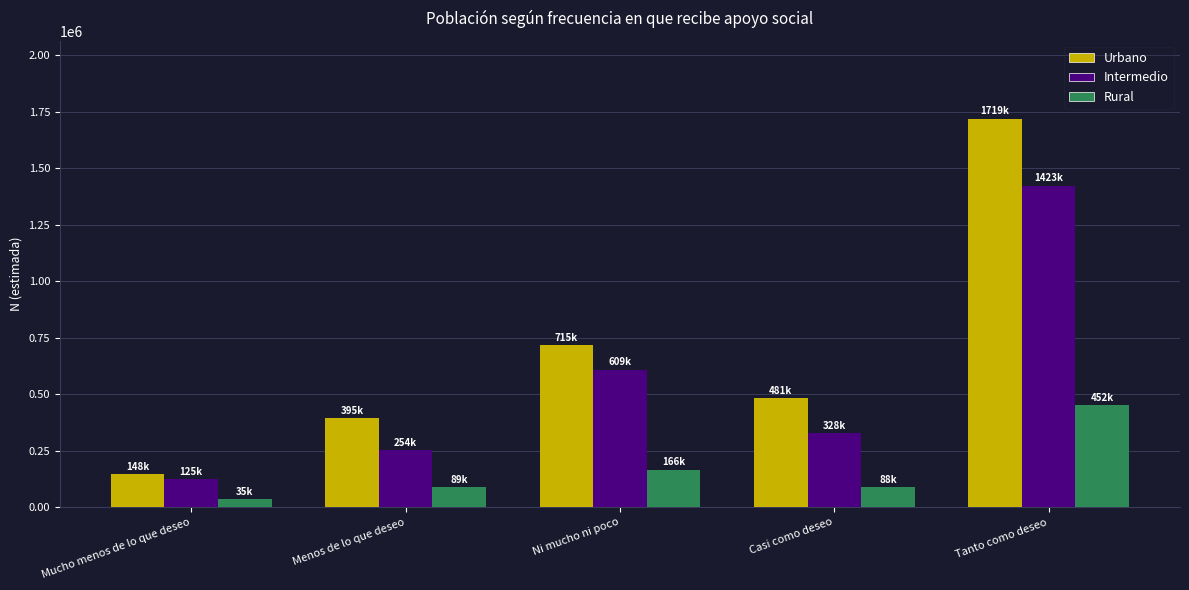

What position from the right is Mucho menos de lo que deseo?

5